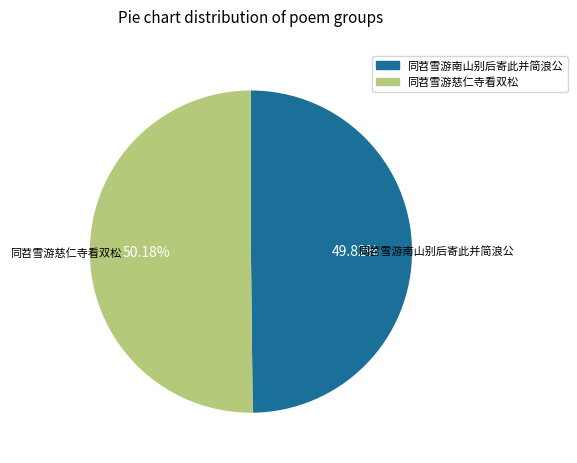

Combined, do 同苕雪游南山别后寄此并简浪公 and 同苕雪游慈仁寺看双松 account for over 50%?

Yes